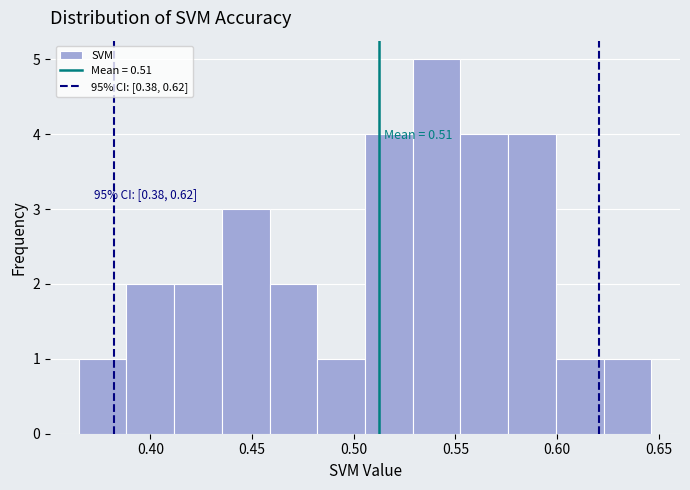

Over which range of the x-axis is the bar tallest?

0.530 to 0.550